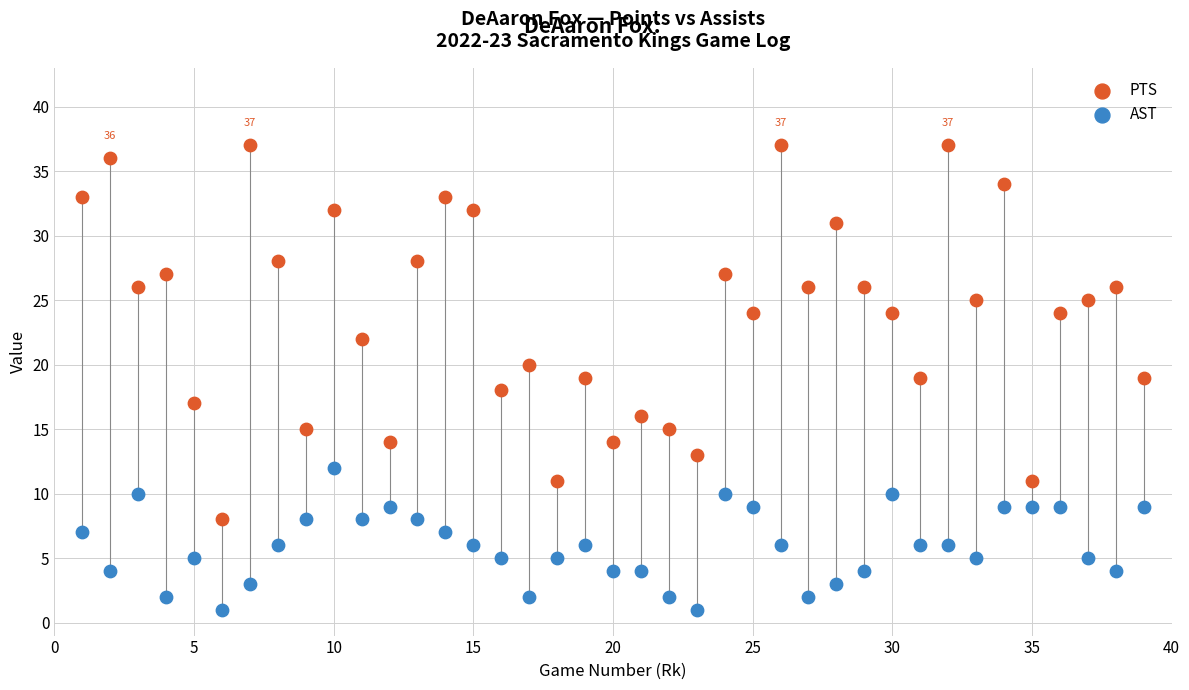

Which series contains the lowest Y value?

AST